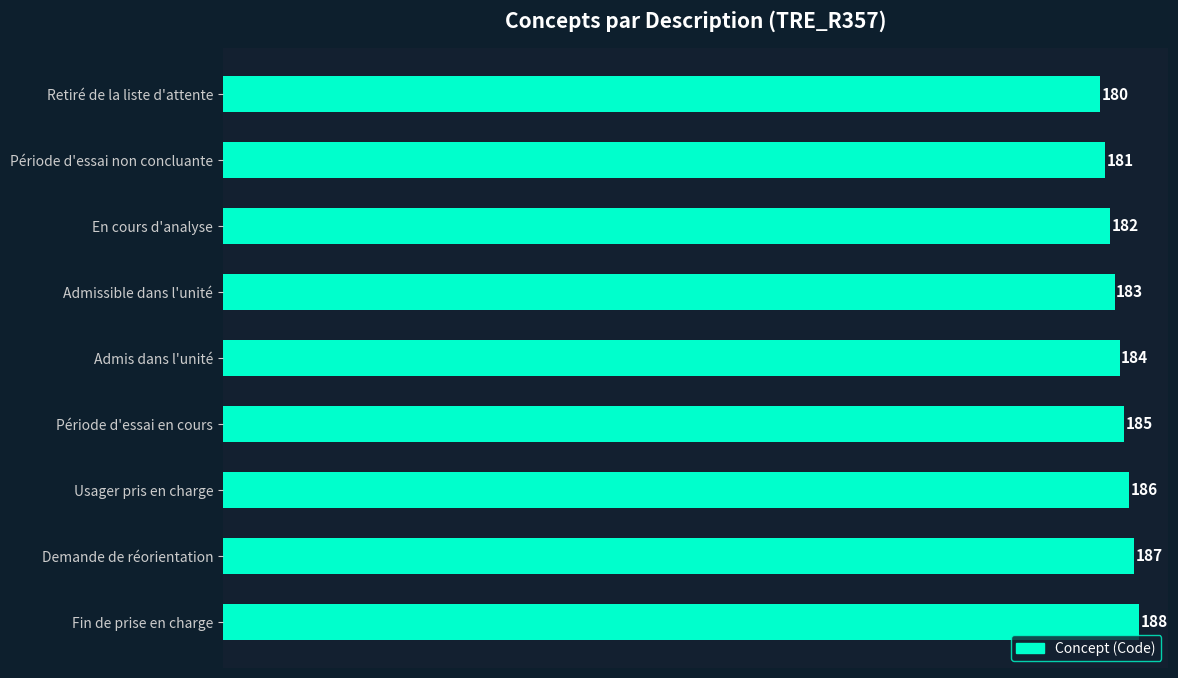

What is the average value?

184